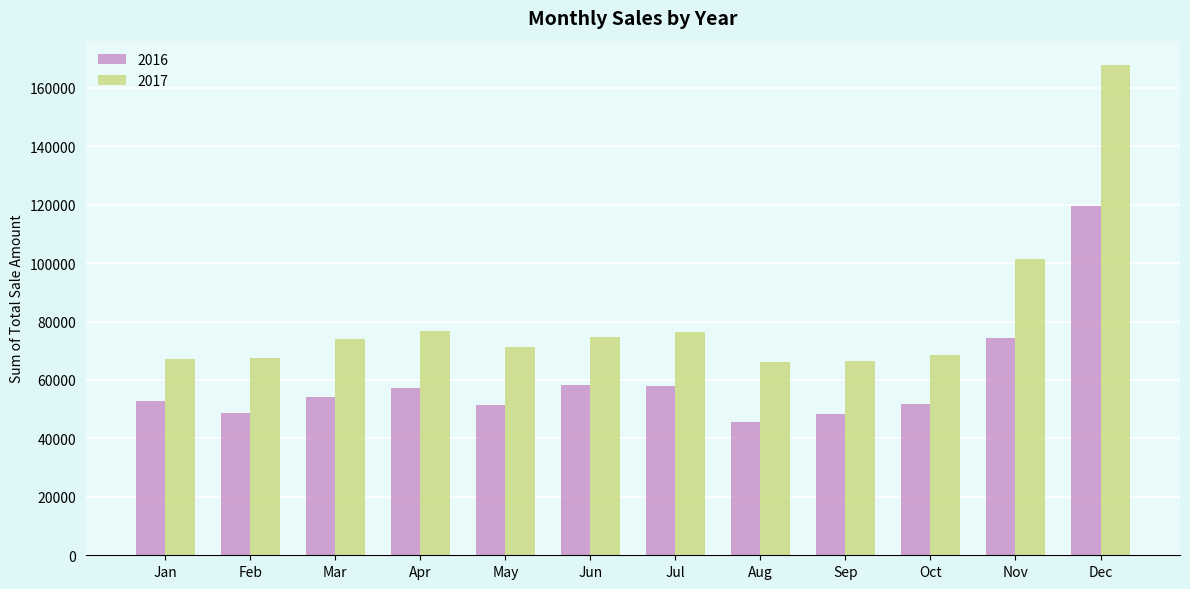

What is the sum of all 2016 values?

719771.4